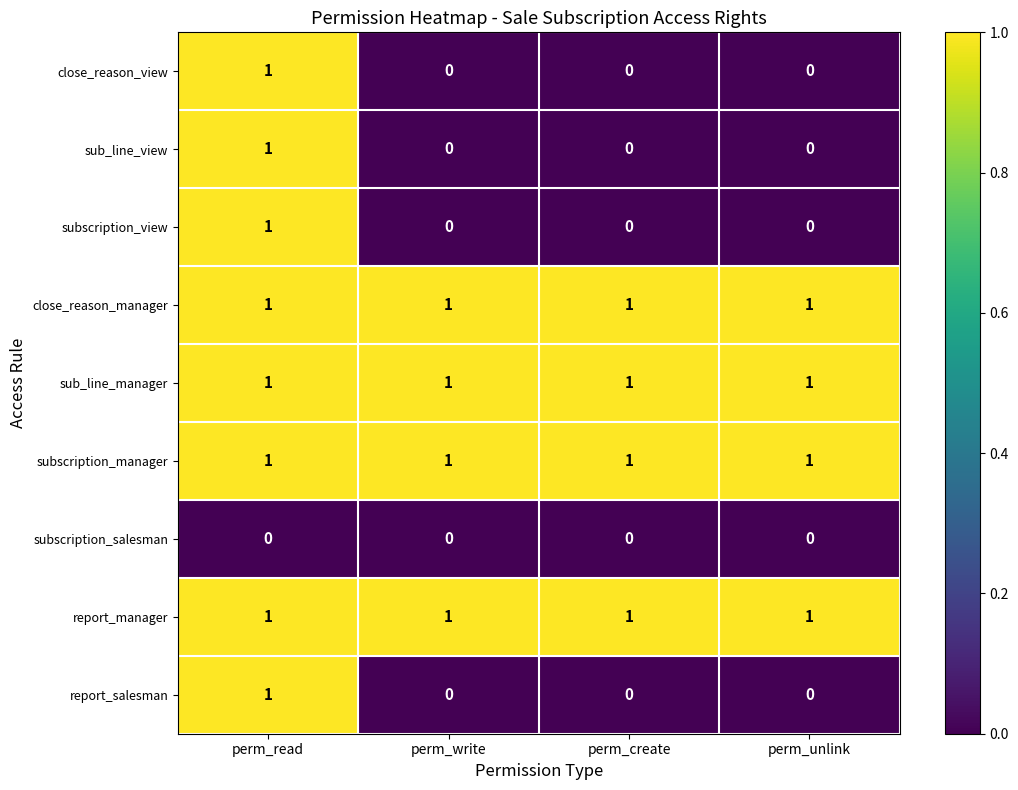

At how many categories does at least one series exceed 0?

4